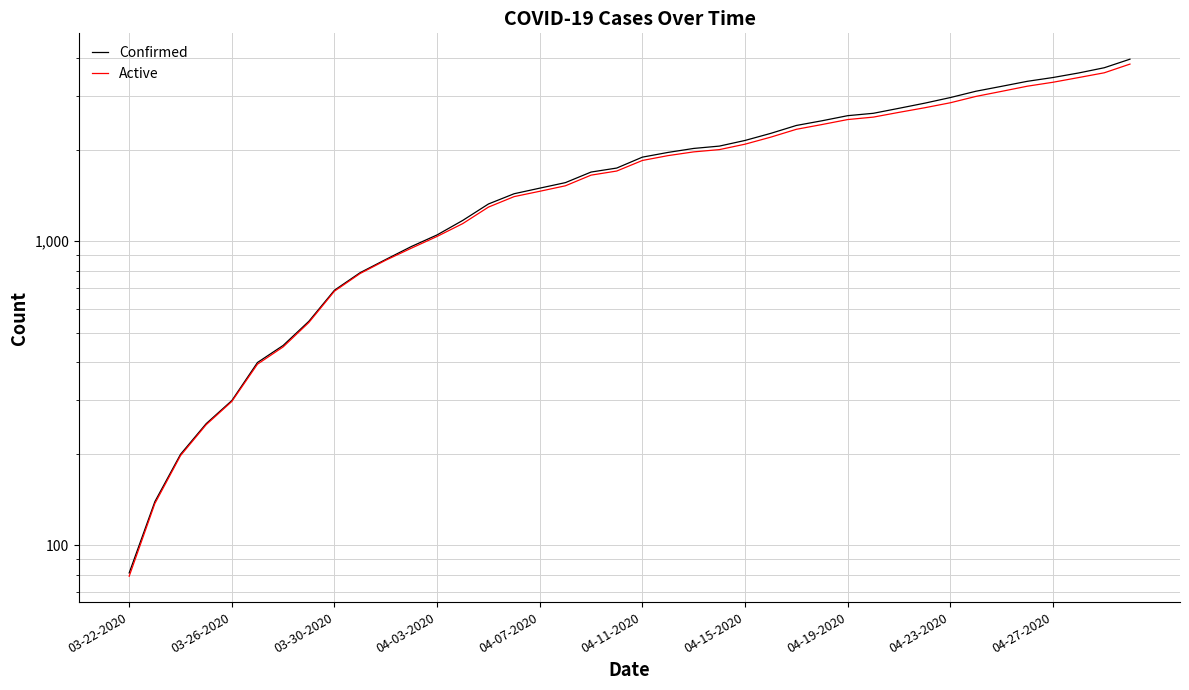

What is the difference between the second highest and minimum values in the Active series?

3504